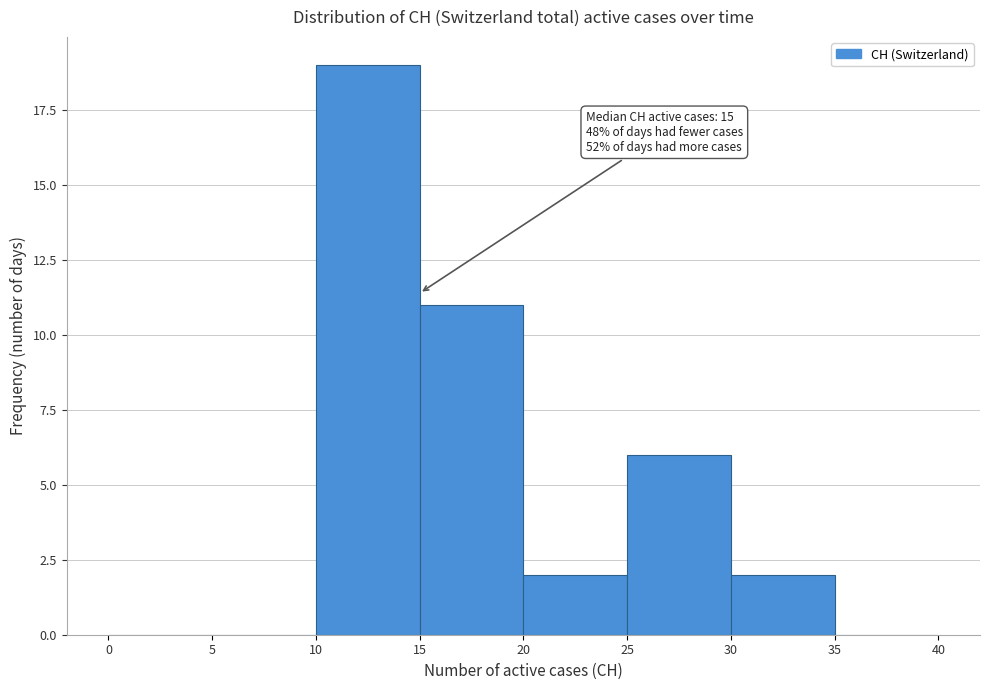

Over which range of the x-axis is the bar tallest?

10 to 15